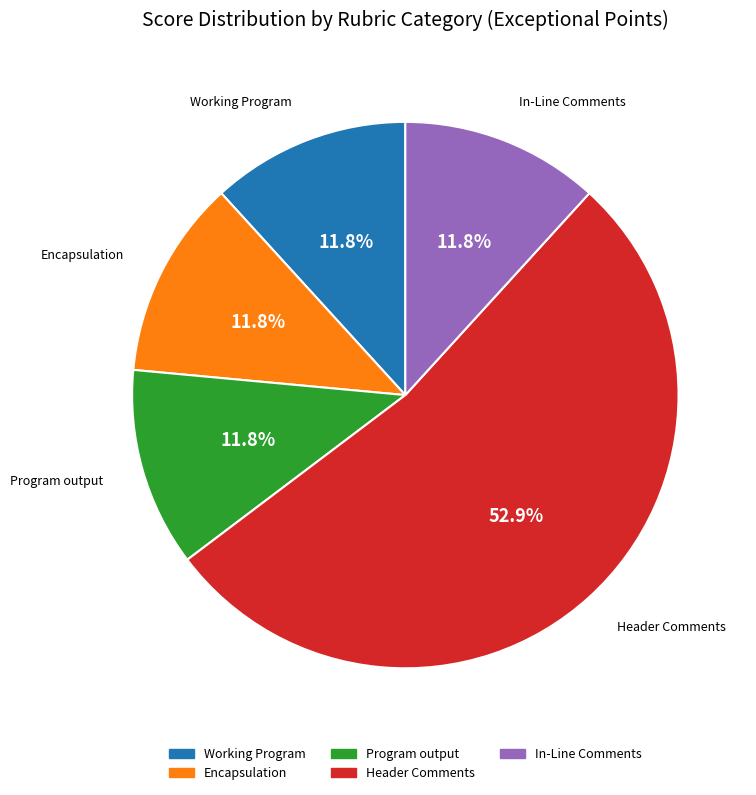

The In-Line Comments slice represents 12% of the pie. True or false?

True